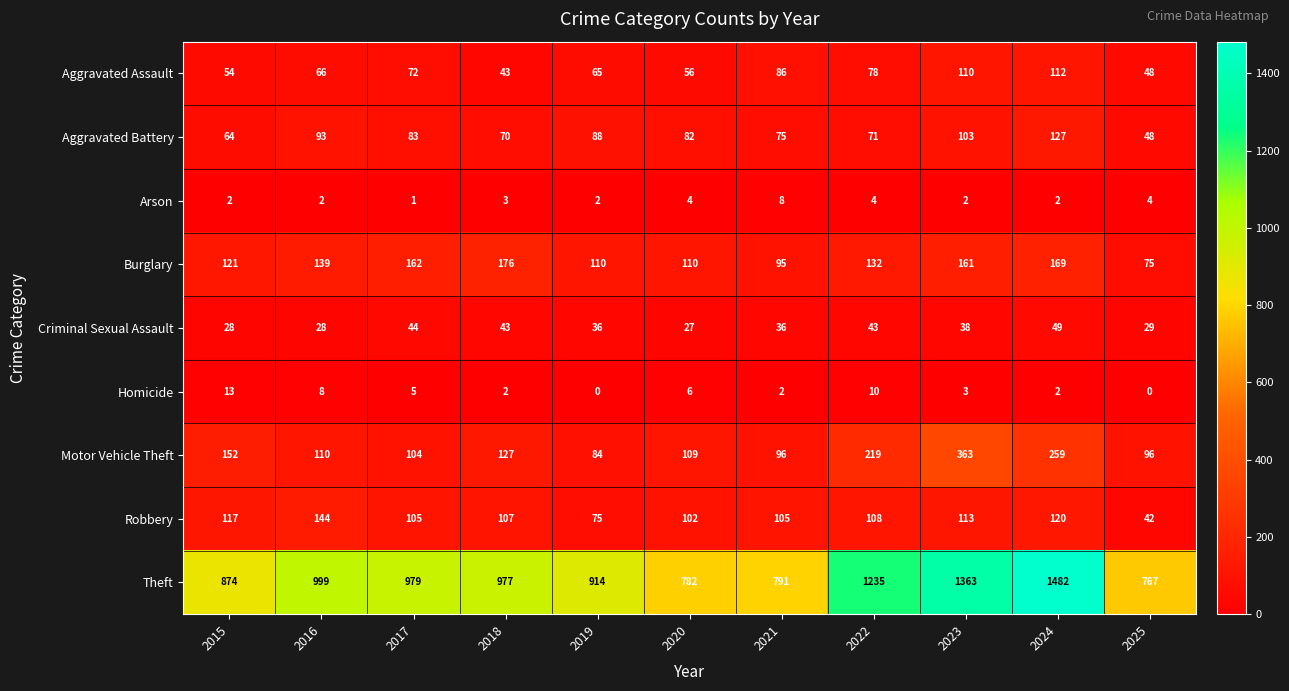

What is the average value of the Aggravated Assault series?

72